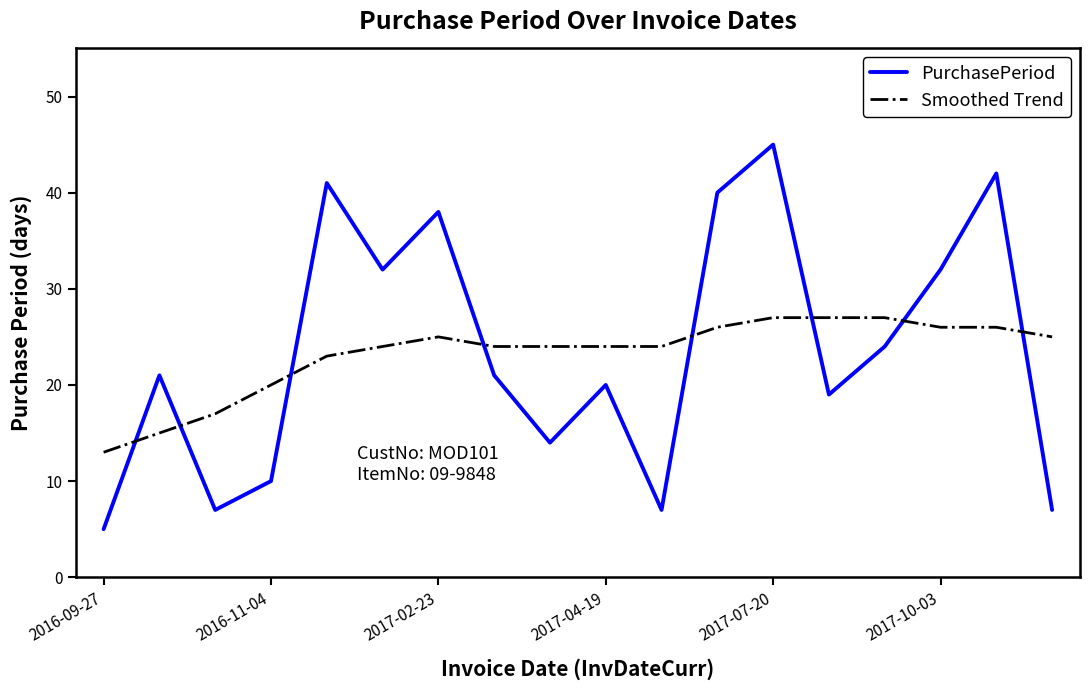

What is the difference between the maximum and minimum values in the PurchasePeriod series?

40